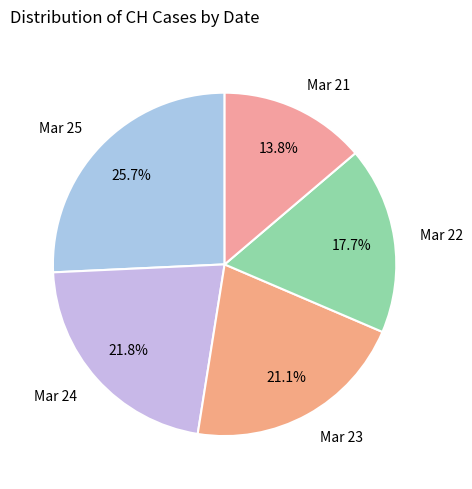

What is the ratio of the value at Mar 23 to the value at Mar 22?

1.2